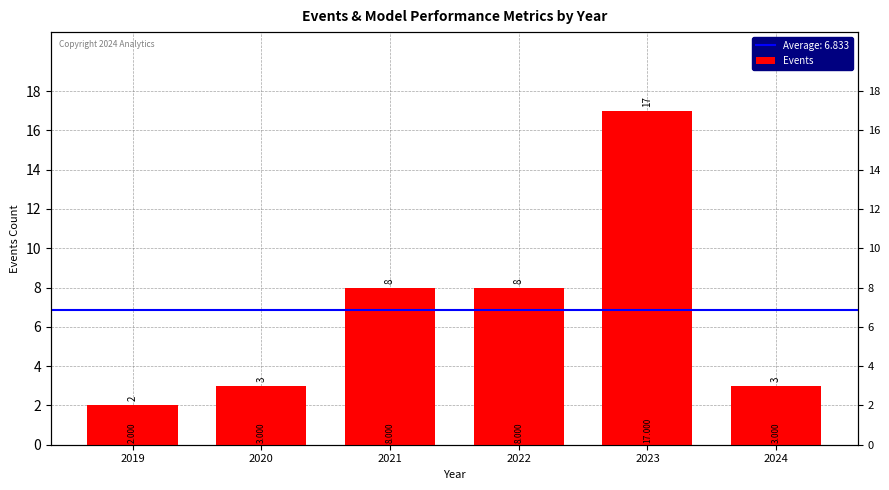

List the labels in order of value, largest first.

2023, 2021, 2022, 2020, 2024, 2019